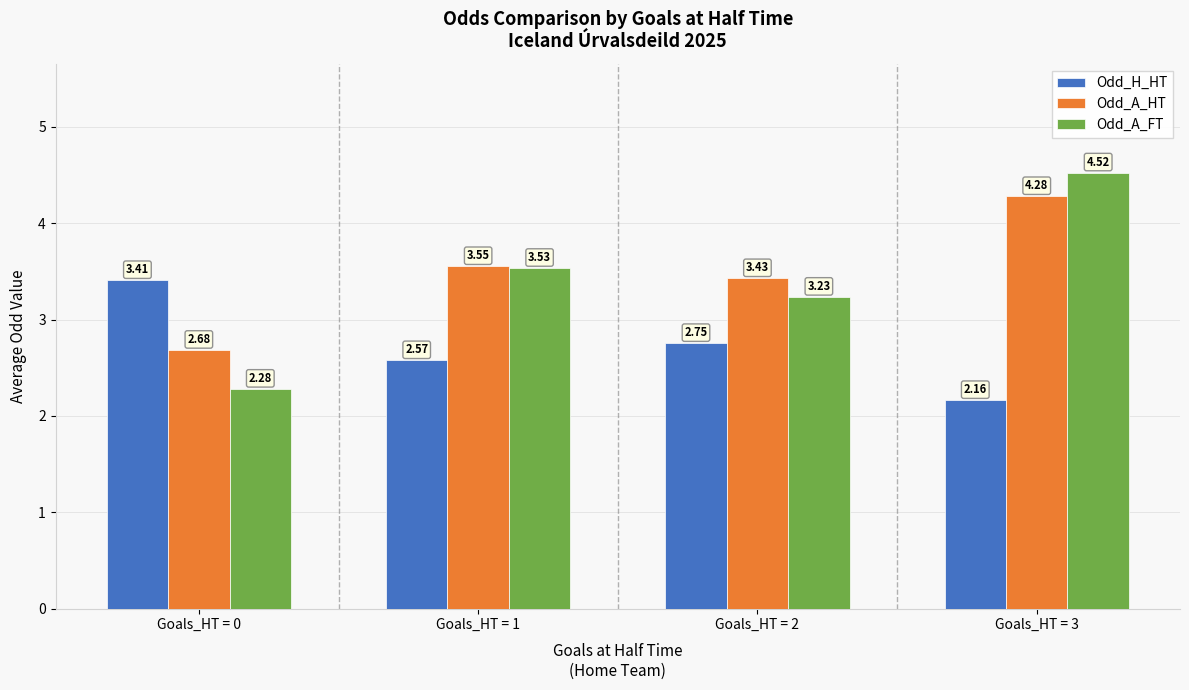

Is it true that Odd_A_HT equals 1.8 at Goals_HT = 2?

False